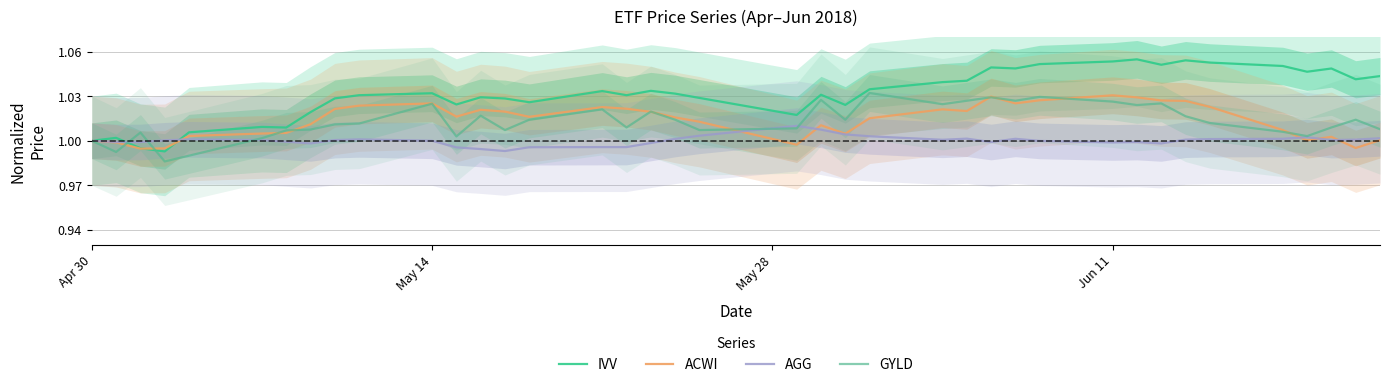

The IVV series shows 1.4 at May 14. True or false?

False